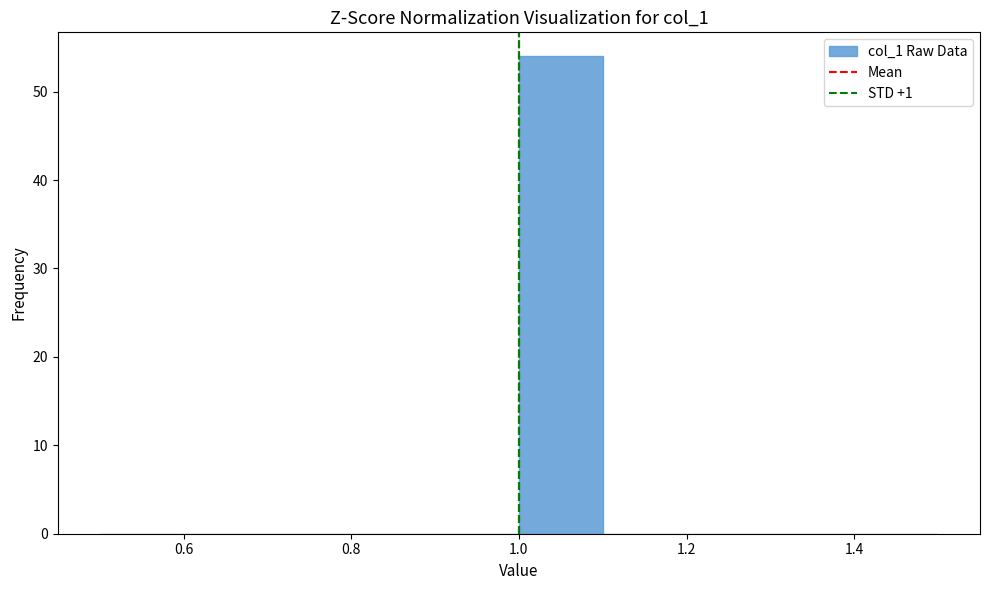

Over which range of the x-axis is the bar tallest?

1.0 to 1.1